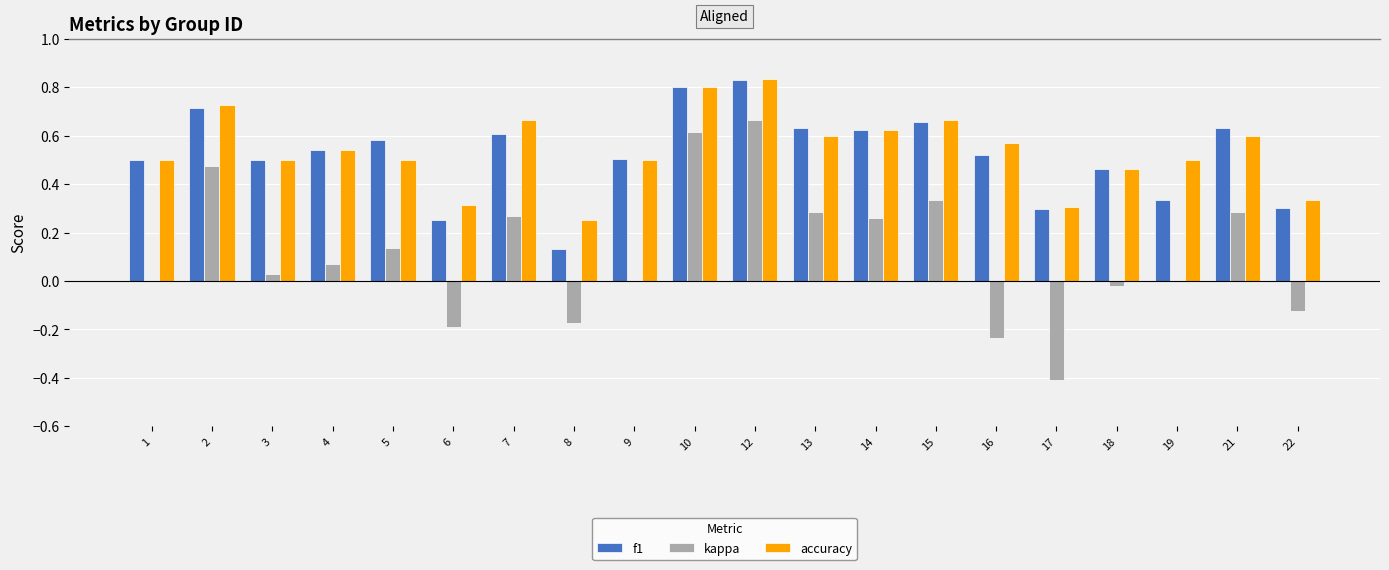

What is the sum of all f1 values?

10.4